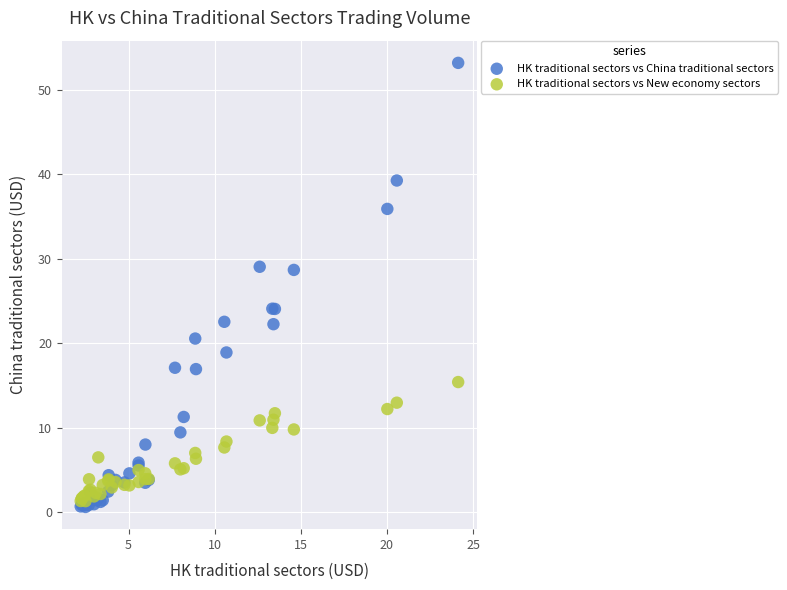

Which series contains the lowest Y value?

HK traditional sectors vs China traditional sectors